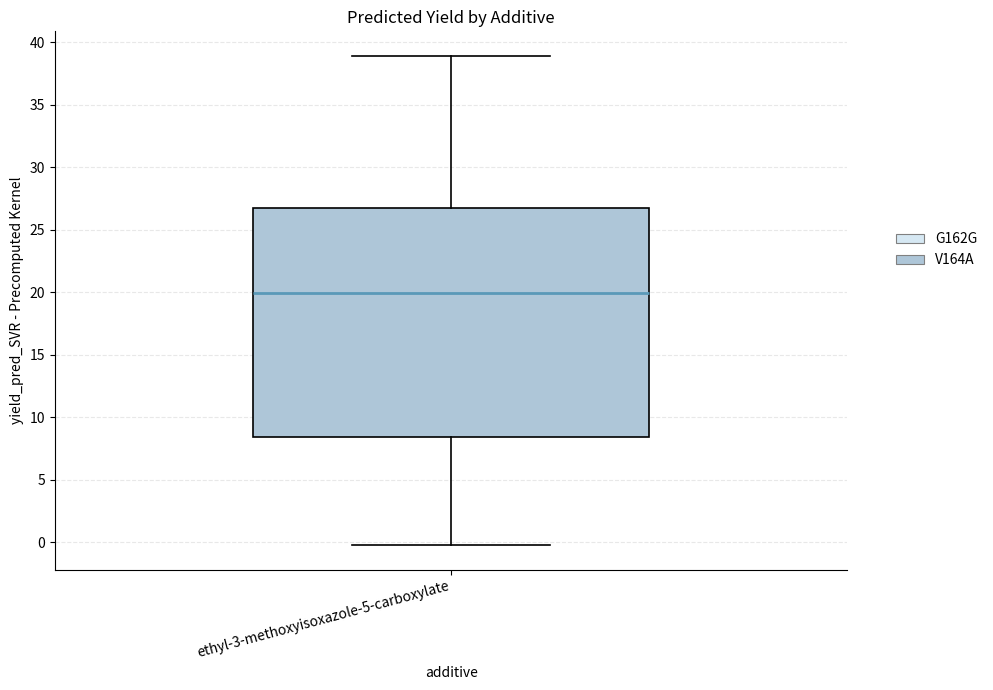

Transcribe this box plot: give where the median line is, the range the box spans, and where the two whiskers end, as read against the y-axis. The values are not printed on the chart, so give them approximately, as read against the axis.

median 20.0, box 8.5 to 26.5, whiskers 0.0 to 39.0